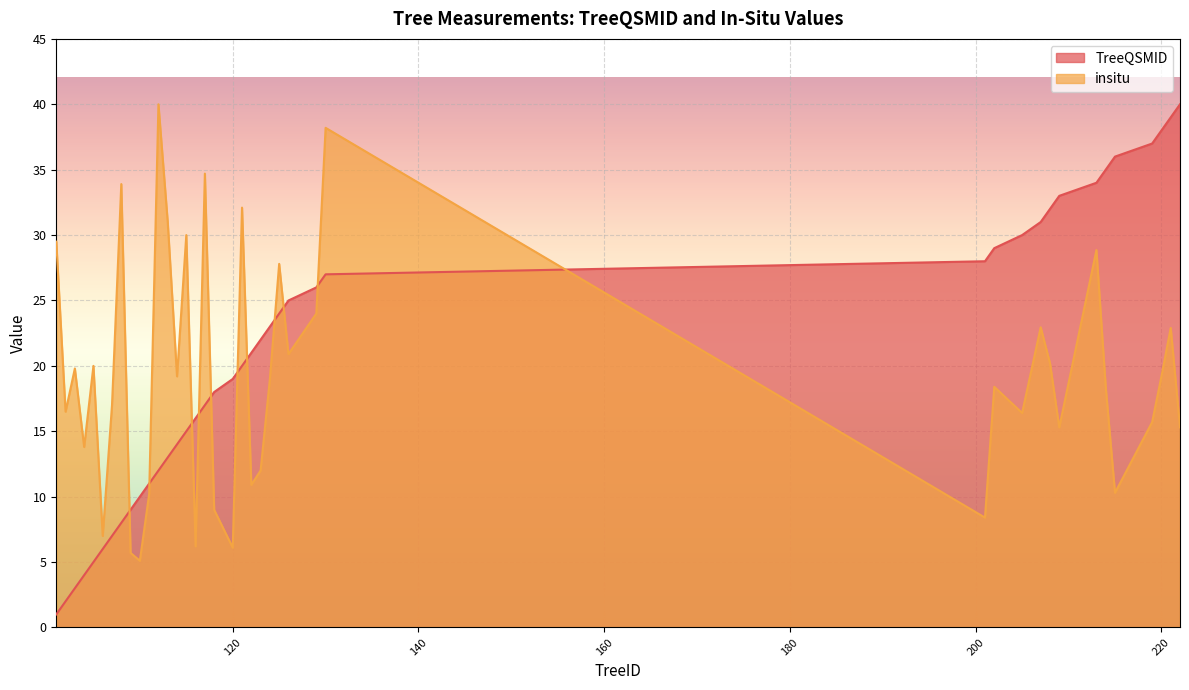

What is the sum of the TreeQSMID values at 213 and 209?

67.0